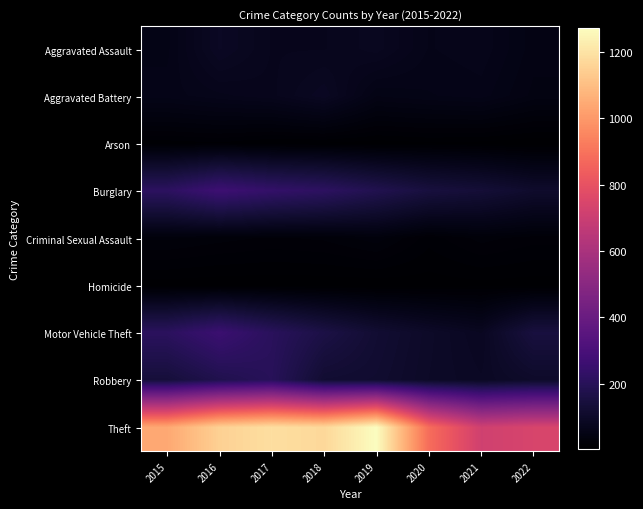

At how many categories does at least one series exceed 917?

5